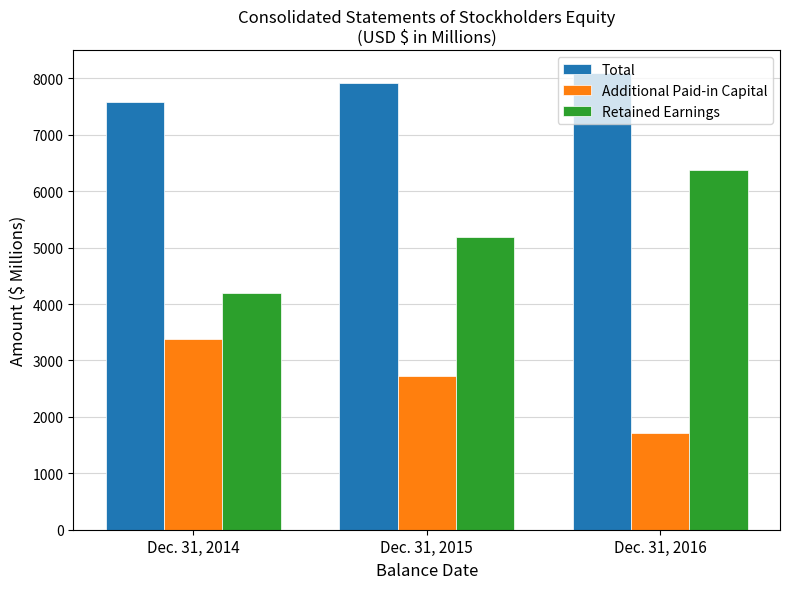

What are all the series names shown in the legend?

Total, Additional Paid-in Capital, Retained Earnings